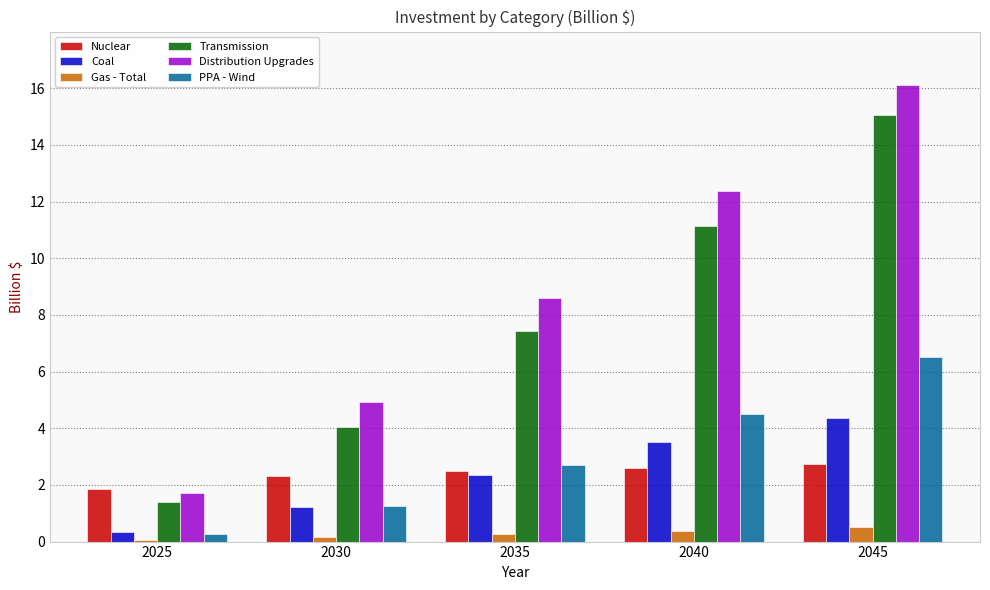

List the series in order of their peak value, lowest first.

Gas - Total, Nuclear, Coal, PPA - Wind, Transmission, Distribution Upgrades